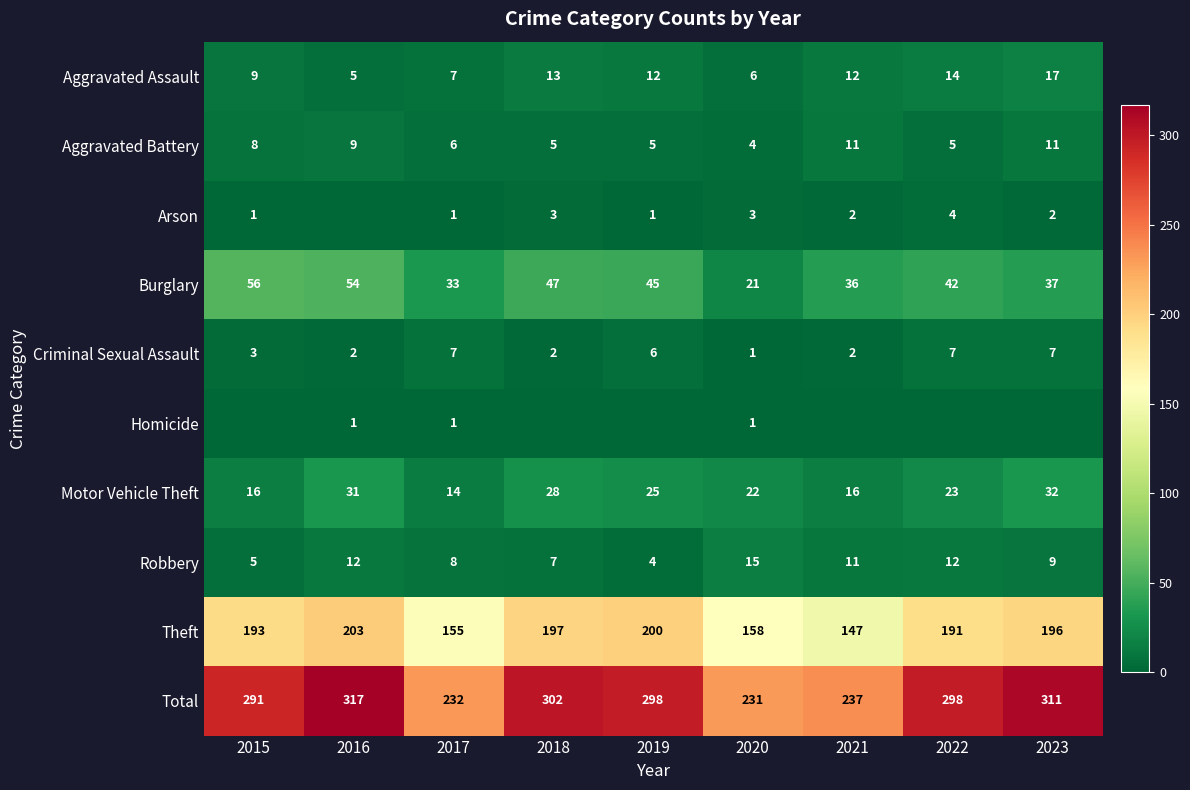

The value of Criminal Sexual Assault at 2021 is 3. True or false?

False